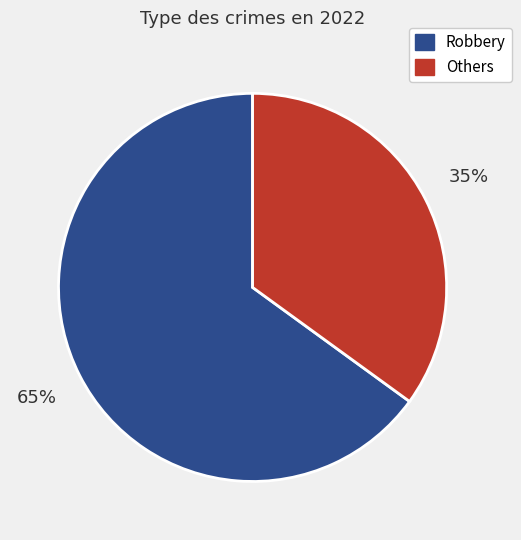

Is there a majority slice in this chart?

Yes